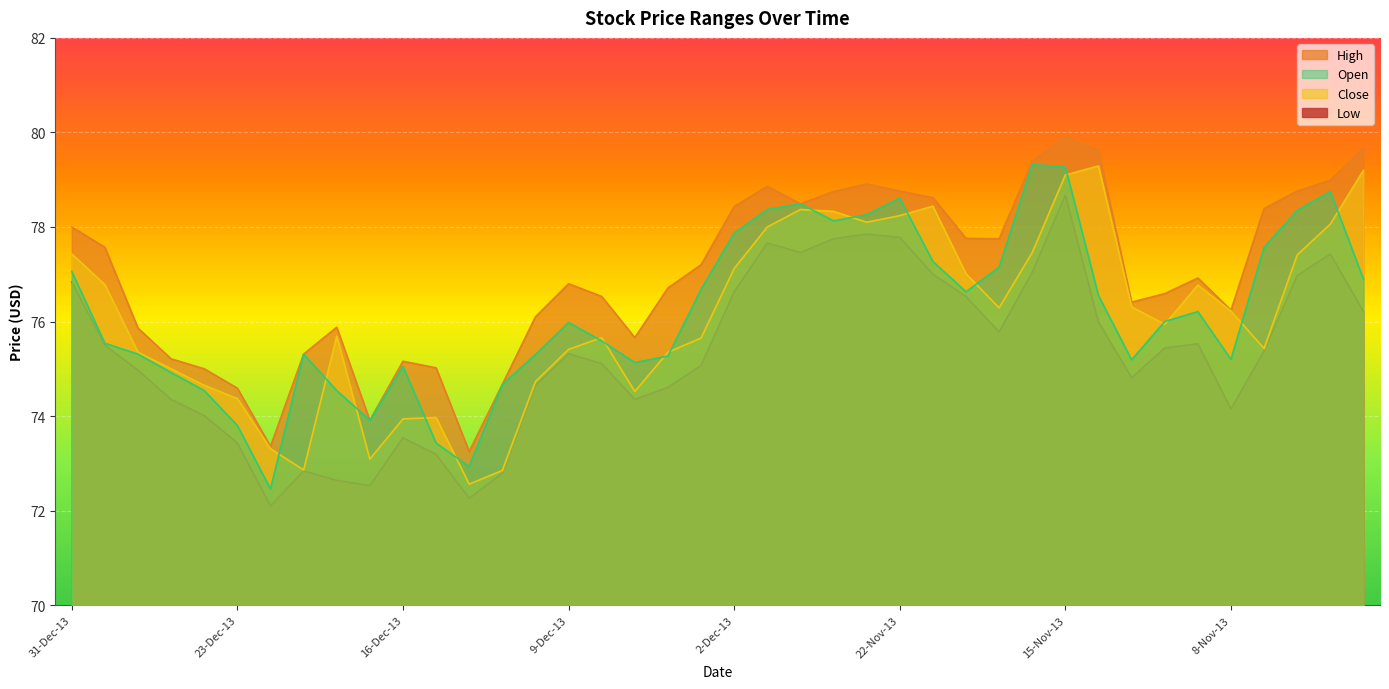

What position from the right is 26-Dec-13?

37